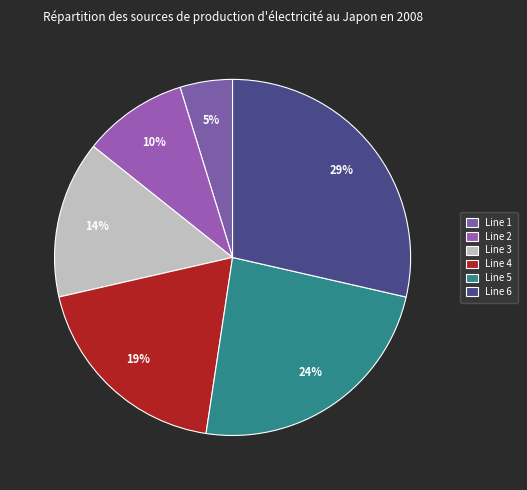

The Line 4 slice represents 28% of the pie. True or false?

False